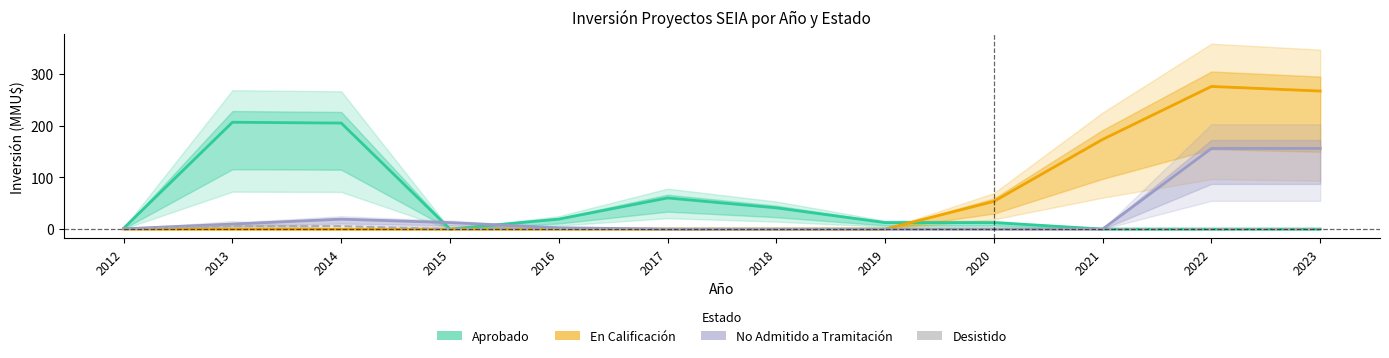

True or false: No Admitido a Tramitación and Aprobado cross at least once.

True